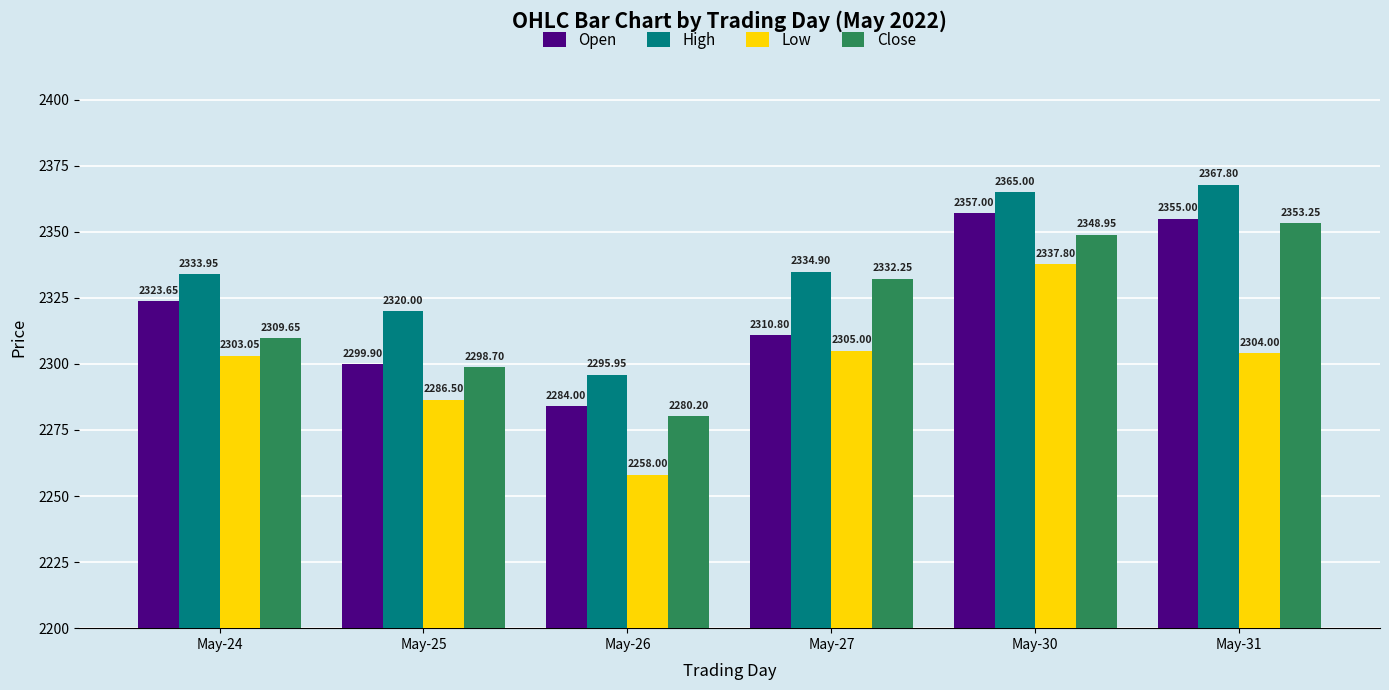

Where is Low nearest to the value 2297?

May-24